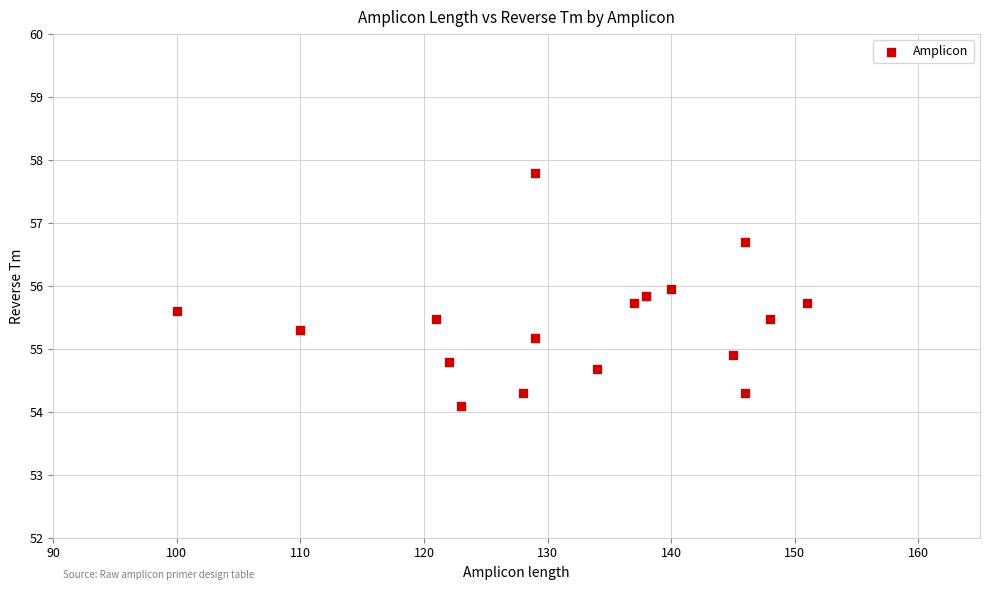

What is the range of X values (max minus min)?

51.0